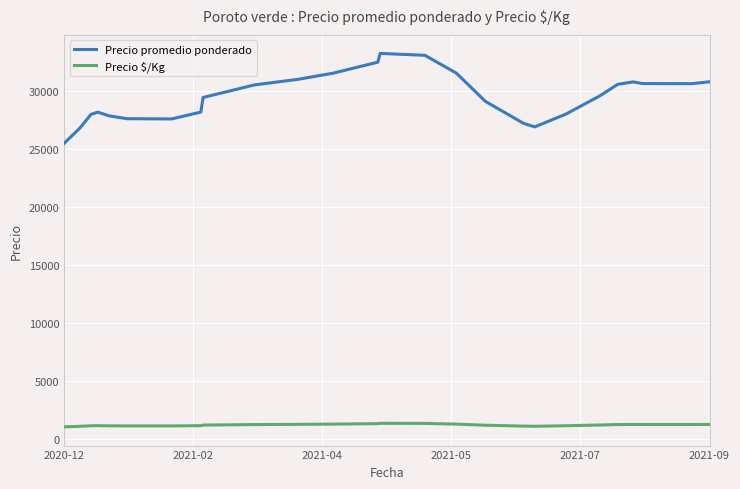

What is the average value of the Precio promedio ponderado series?

29519.1